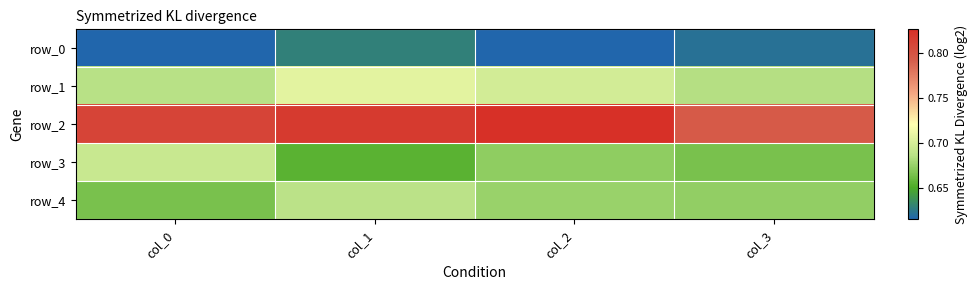

What is the total value across all series at col_3?

3.4